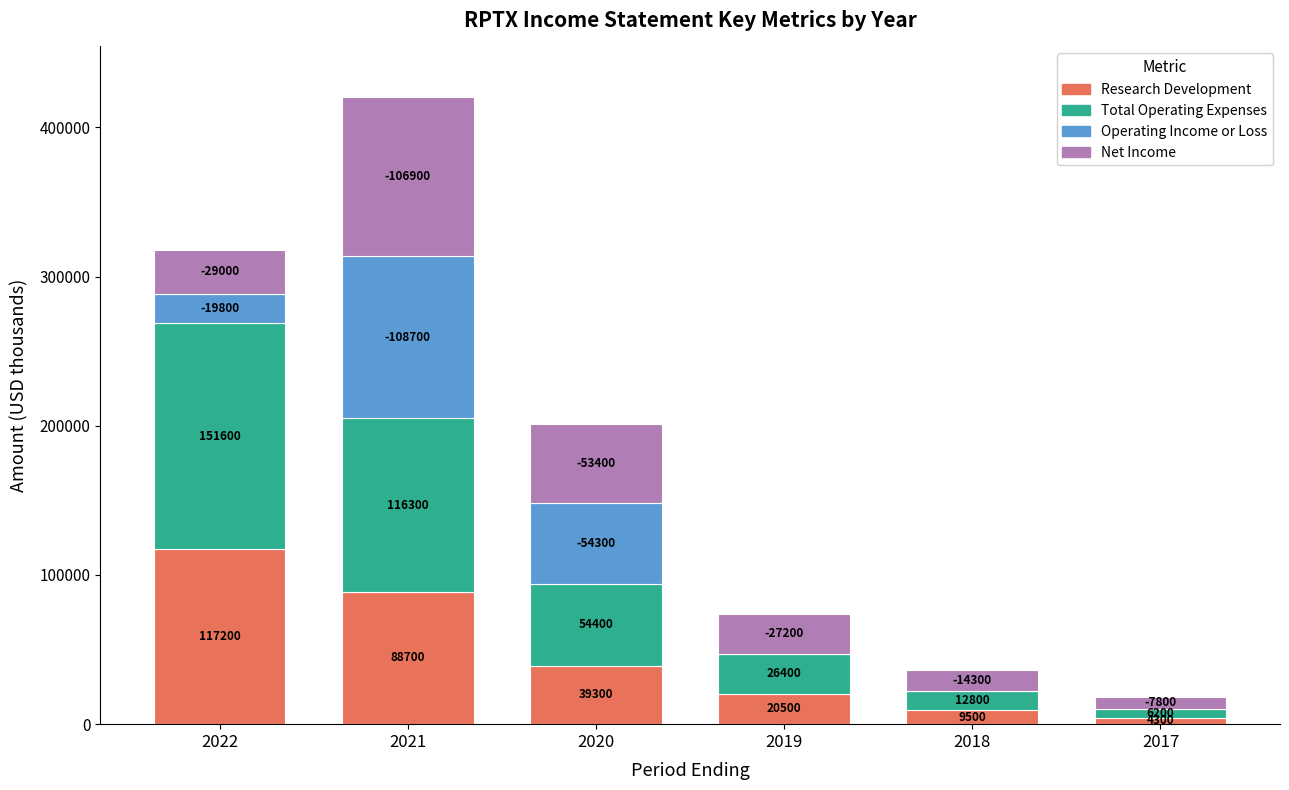

Is it true that Research Development equals 20500 at 2019?

True